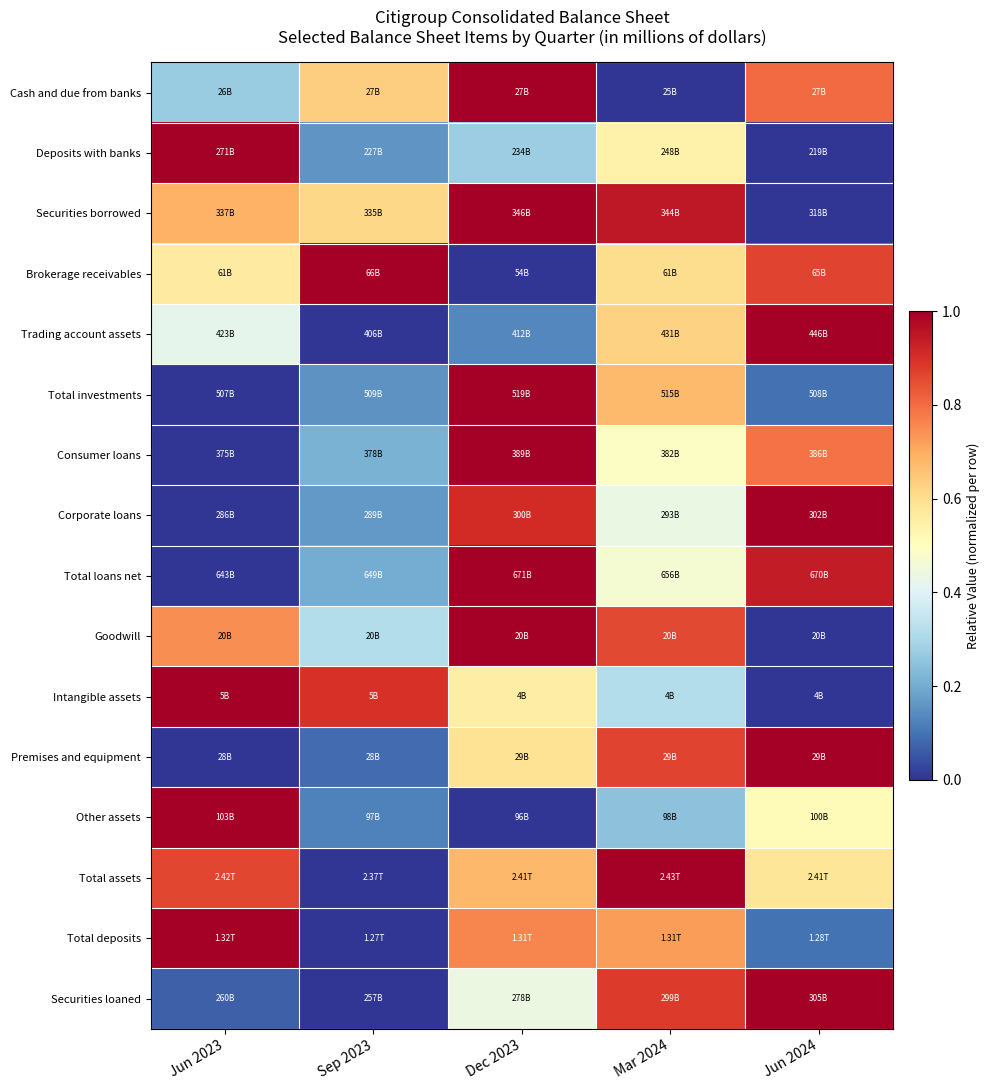

At how many categories does at least one series exceed 0?

5